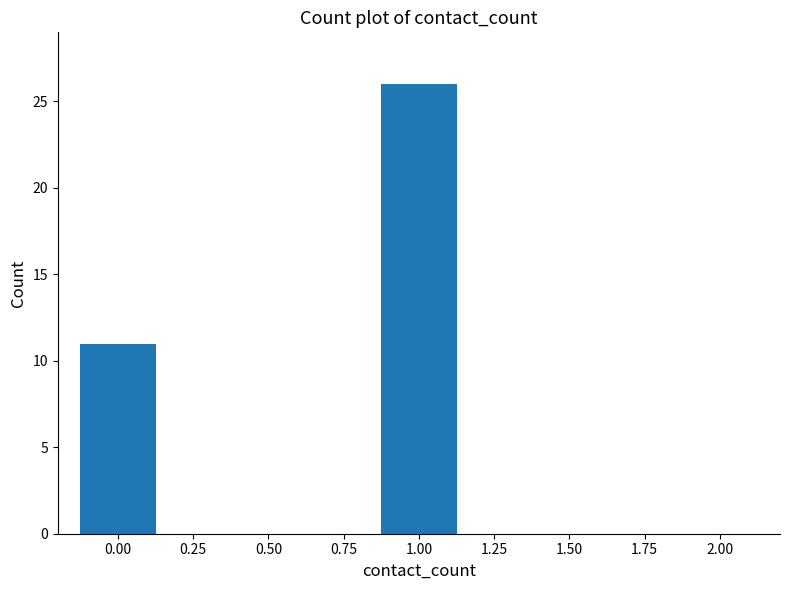

Reading left to right, extract all data points from this chart.

11	26